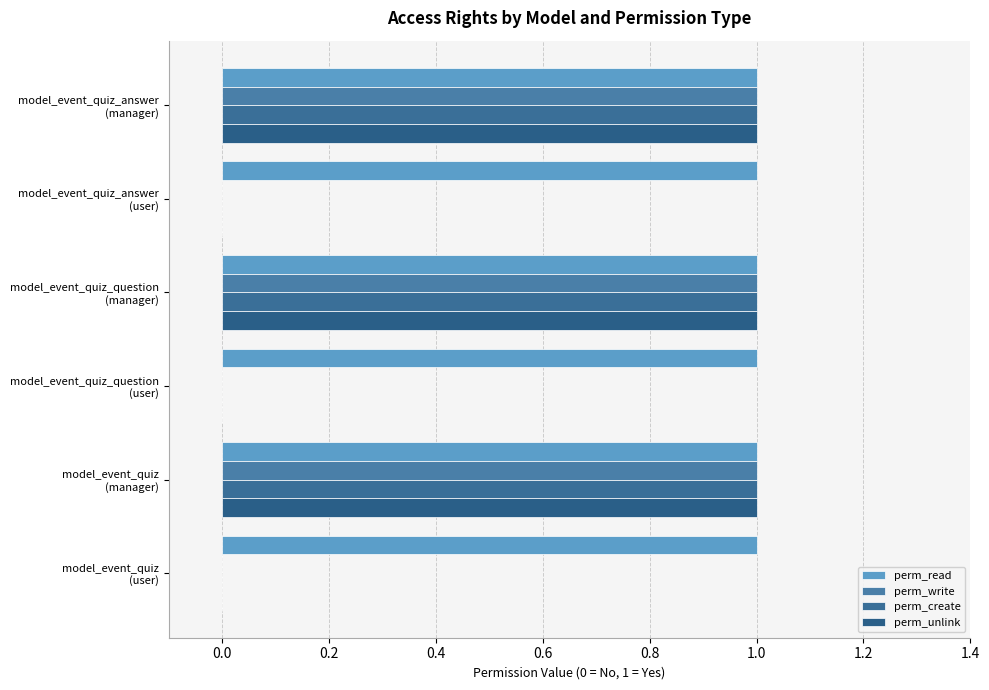

Count the number of categories in the chart.

6